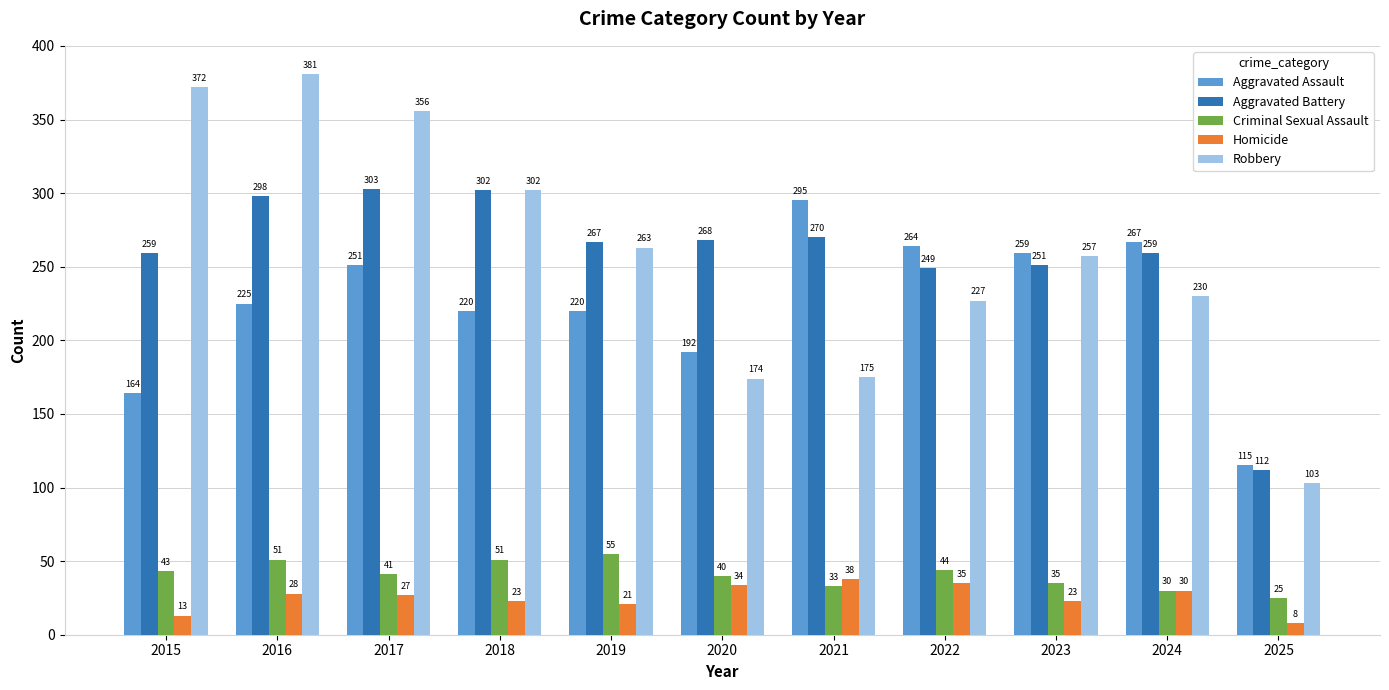

Reading left to right, list all the values displayed in this chart.

Aggravated Assault: 2015=164	2016=225	2017=251	2018=220	2019=220	2020=192	2021=295	2022=264	2023=259	2024=267	2025=115
Aggravated Battery: 2015=259	2016=298	2017=303	2018=302	2019=267	2020=268	2021=270	2022=249	2023=251	2024=259	2025=112
Criminal Sexual Assault: 2015=43	2016=51	2017=41	2018=51	2019=55	2020=40	2021=33	2022=44	2023=35	2024=30	2025=25
Homicide: 2015=13	2016=28	2017=27	2018=23	2019=21	2020=34	2021=38	2022=35	2023=23	2024=30	2025=8
Robbery: 2015=372	2016=381	2017=356	2018=302	2019=263	2020=174	2021=175	2022=227	2023=257	2024=230	2025=103